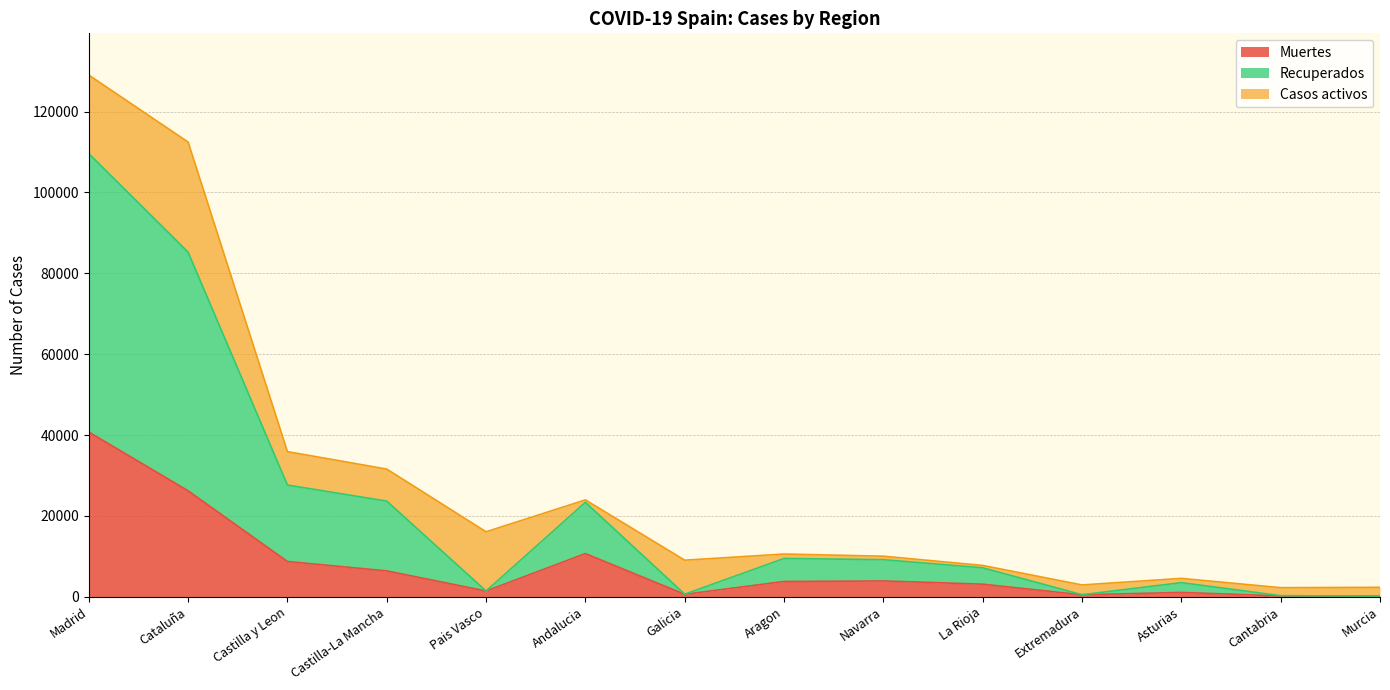

True or false: Muertes has a value of 3107 at La Rioja.

True